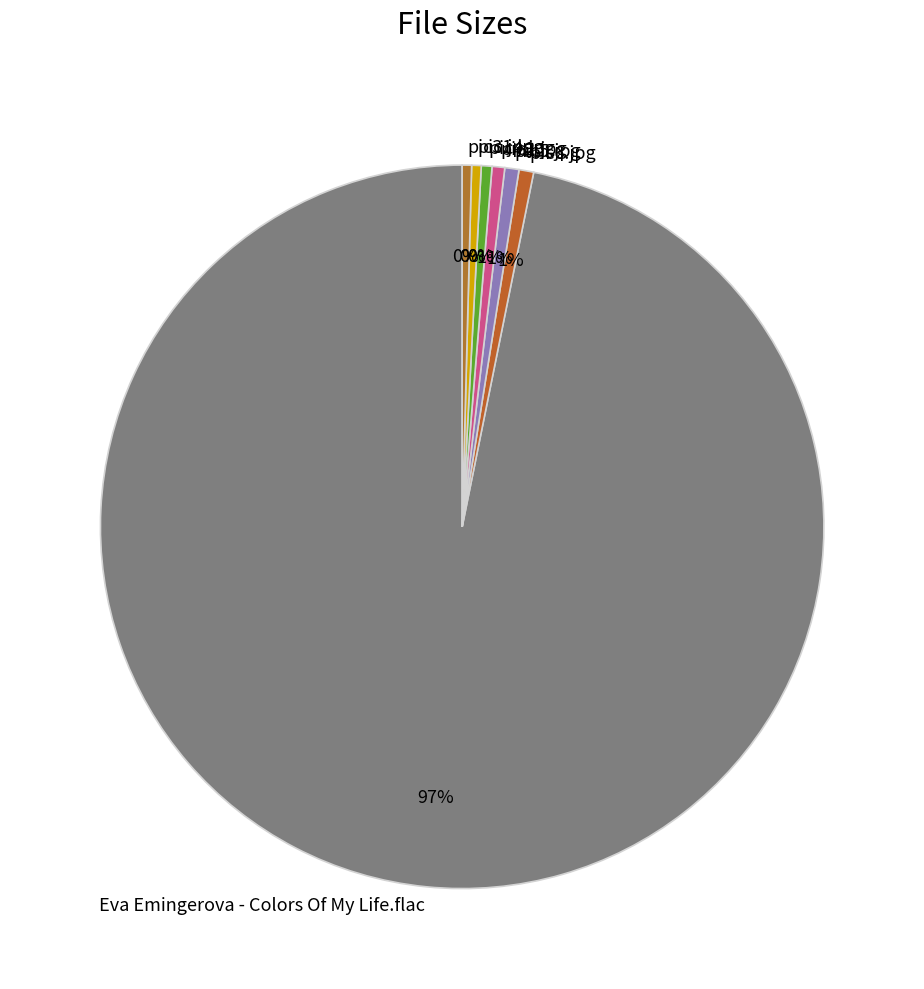

How many slices are in this pie chart?

7